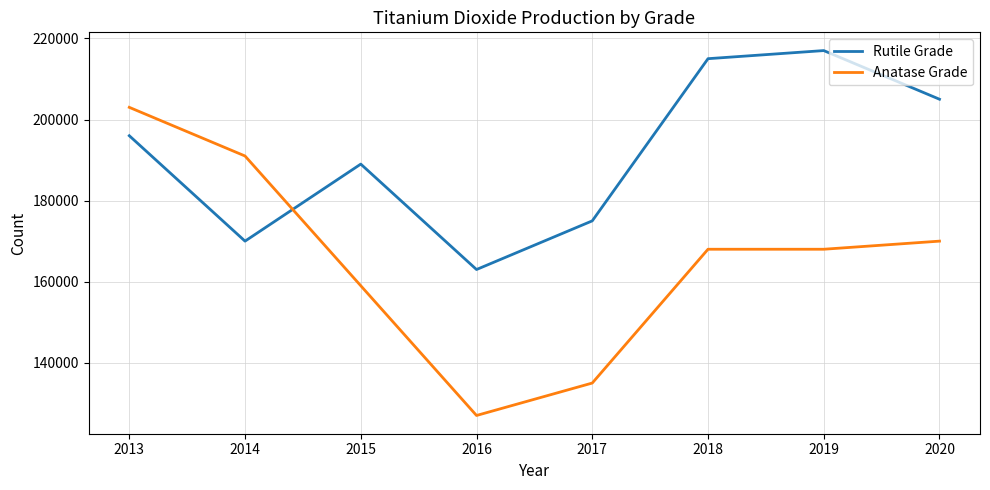

Between which two adjacent categories do Rutile Grade and Anatase Grade first intersect?

2014 and 2015